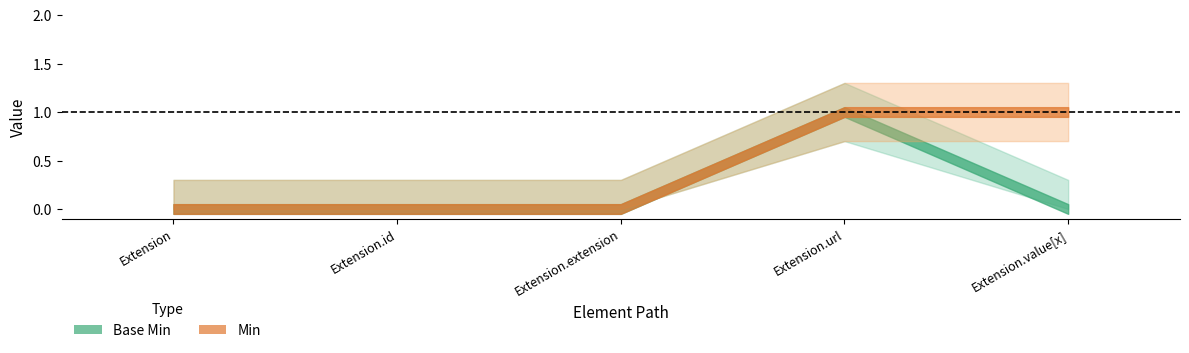

Reading right to left, extract all data points from this chart.

Base Min: 0	1	0	0	0
Min: 1	1	0	0	0